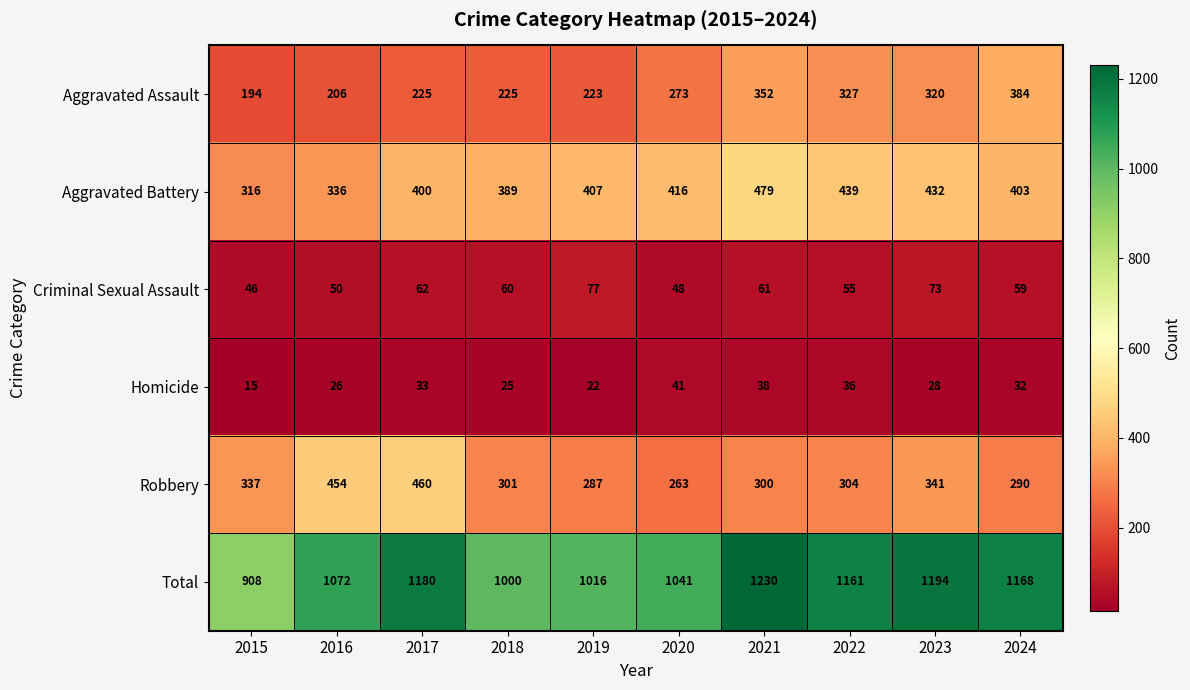

What is the greatest value displayed?

1230